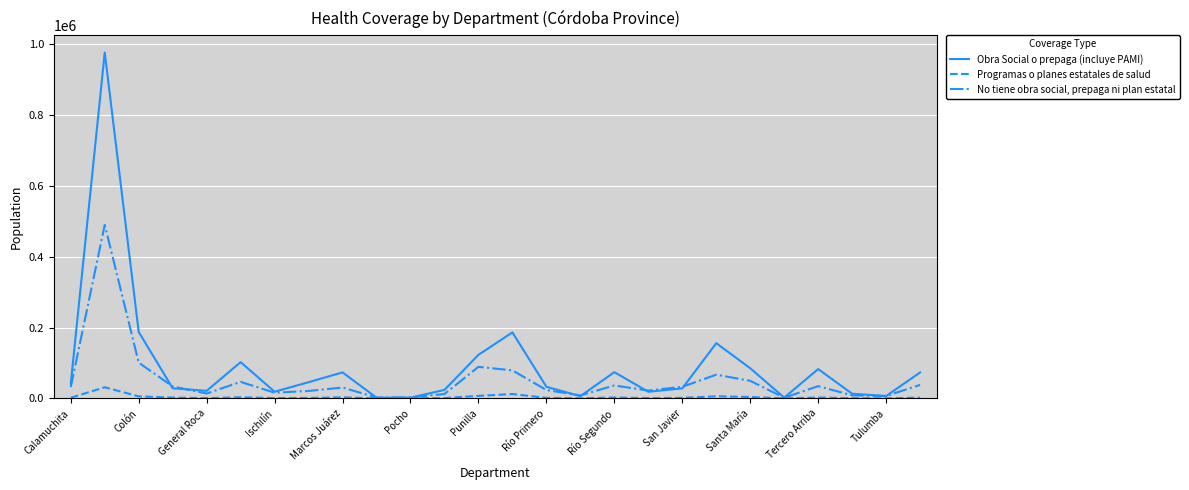

Does the chart have visible grid lines?

Yes